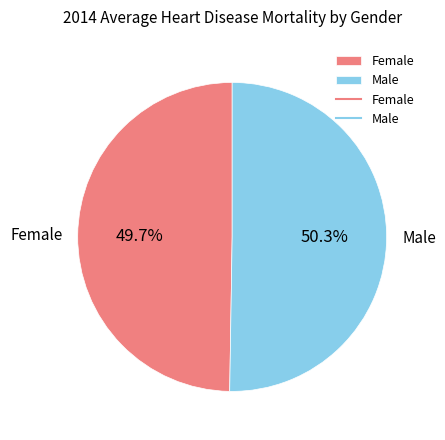

What is the ratio of the value at Male to the value at Female?

1.0